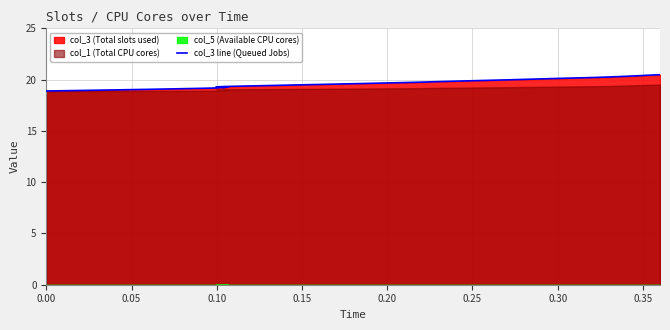

What is the label of the 3rd point from the left?

0.10